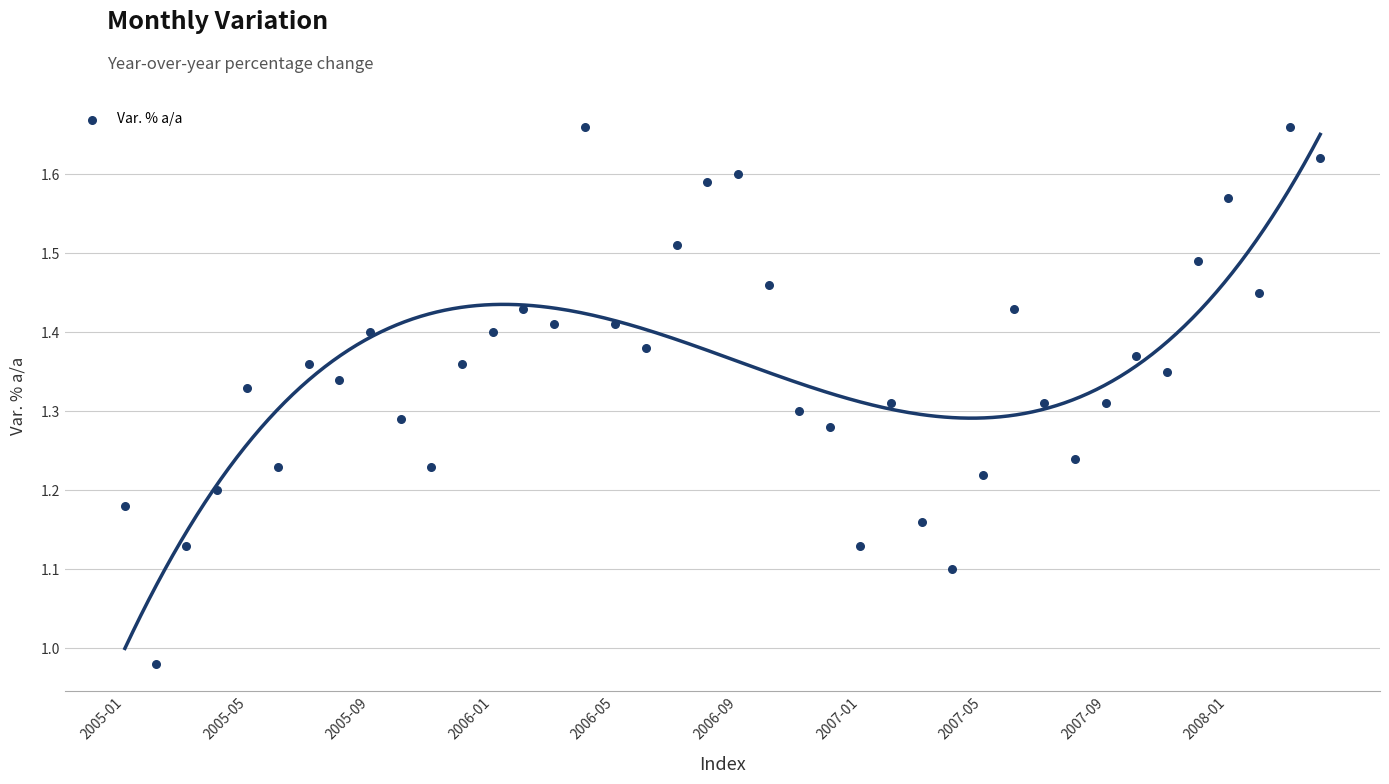

What is the range of Y values (max minus min)?

0.7